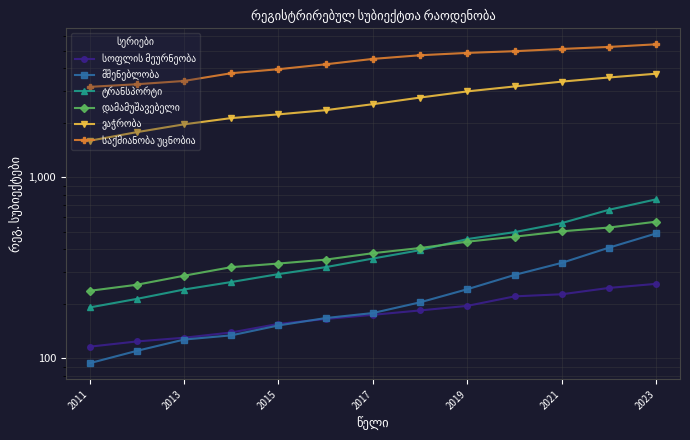

At which category does the chart reach its peak across all series?

2023